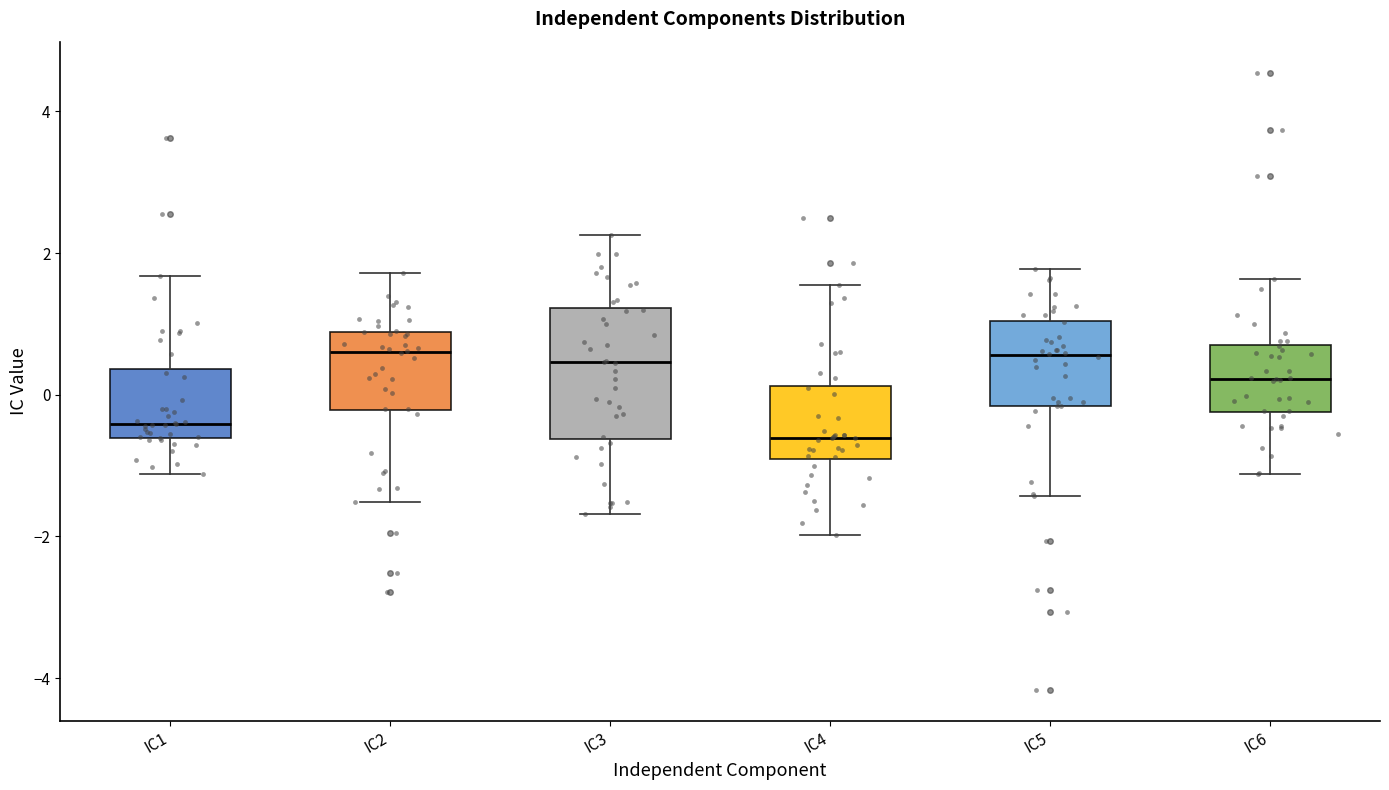

Where does the median line of the box for IC2 sit on the y-axis? The values are not printed on the chart, so give them approximately, as read against the axis.

0.6